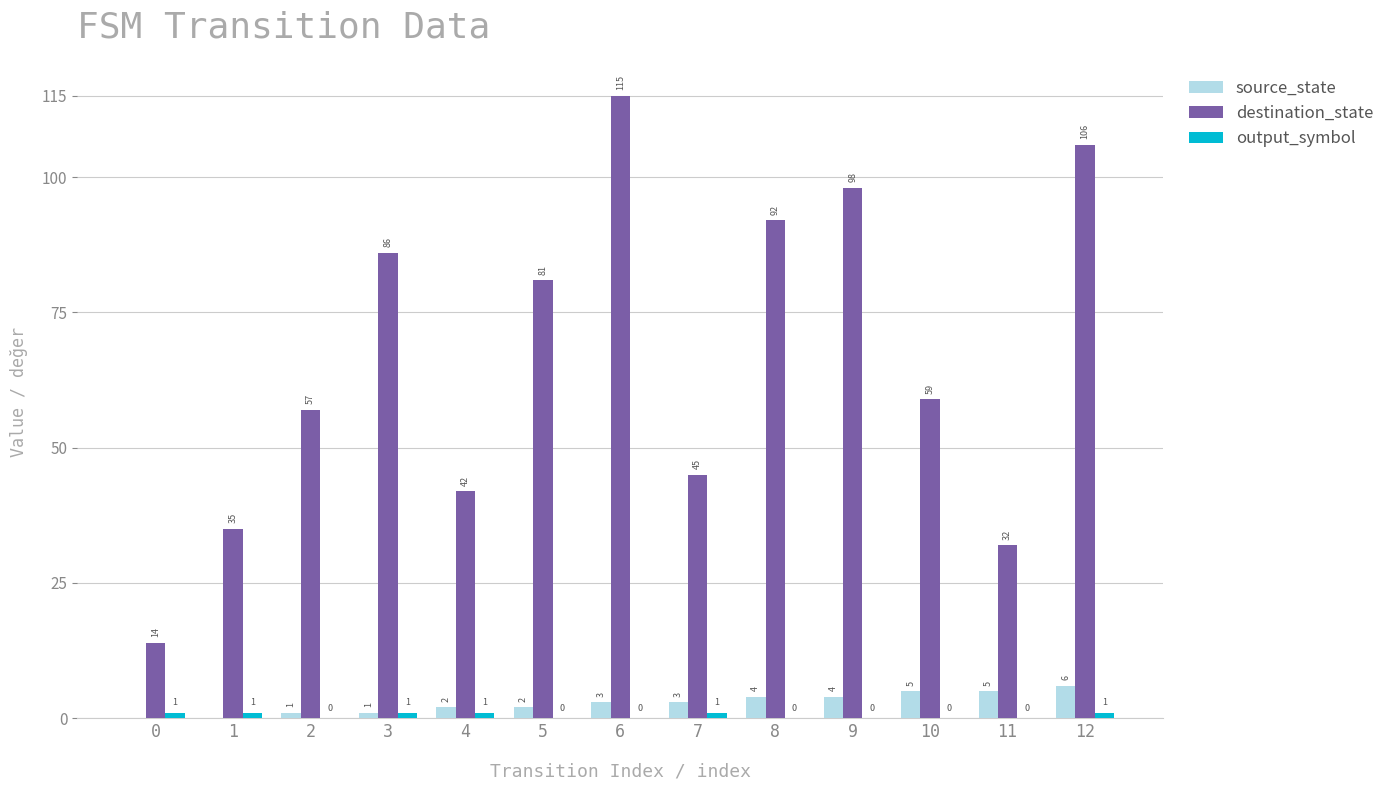

Count the number of categories in the chart.

13